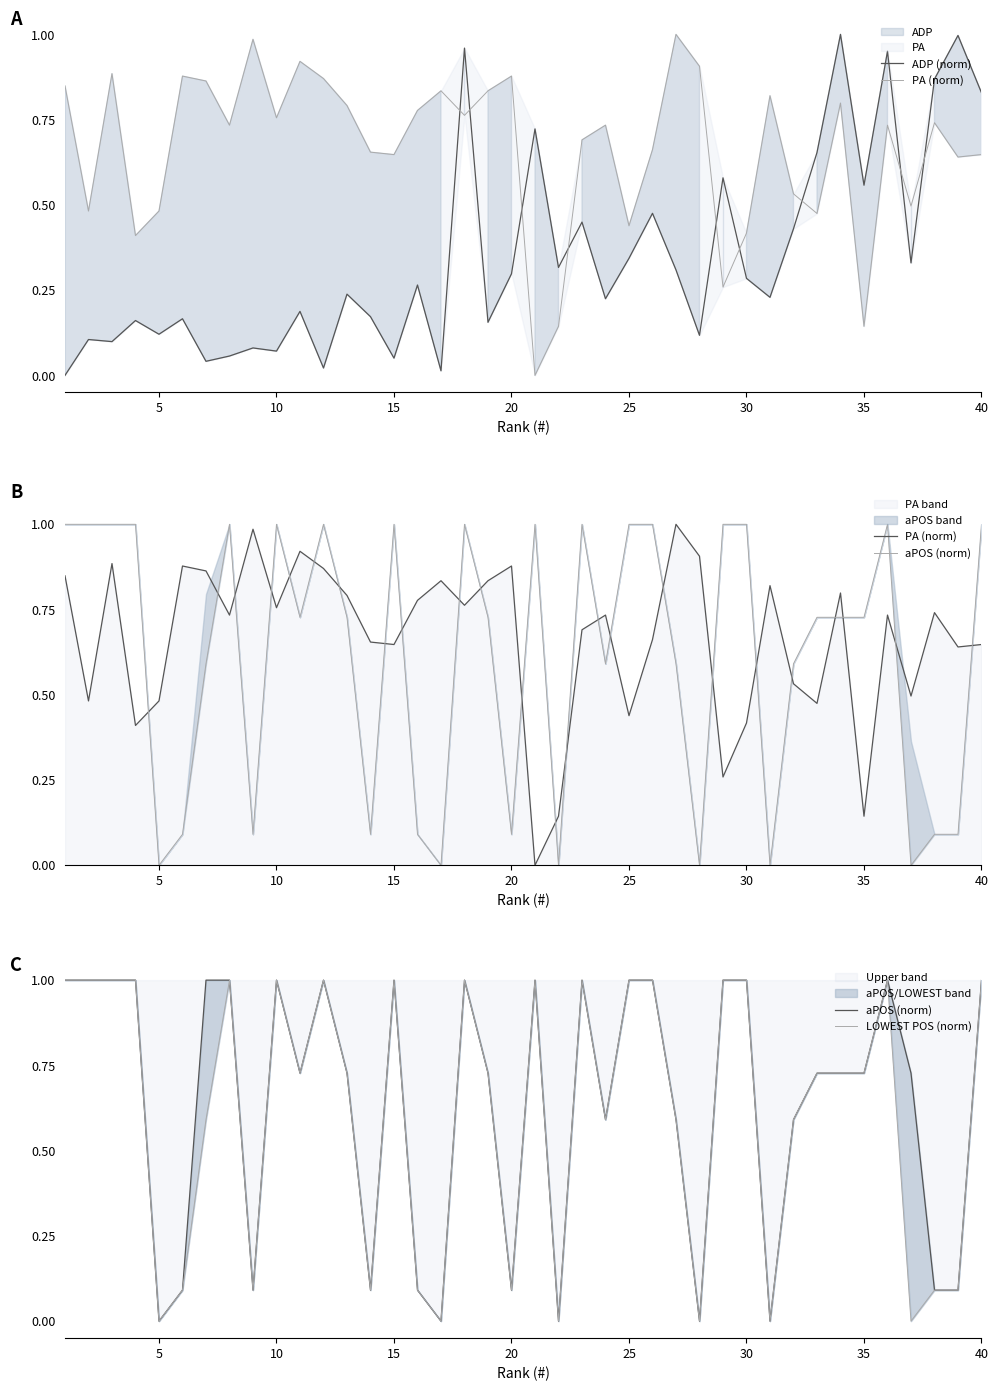

In ADP (norm), how many points are lower than both neighbors (excluding endpoints)?

14